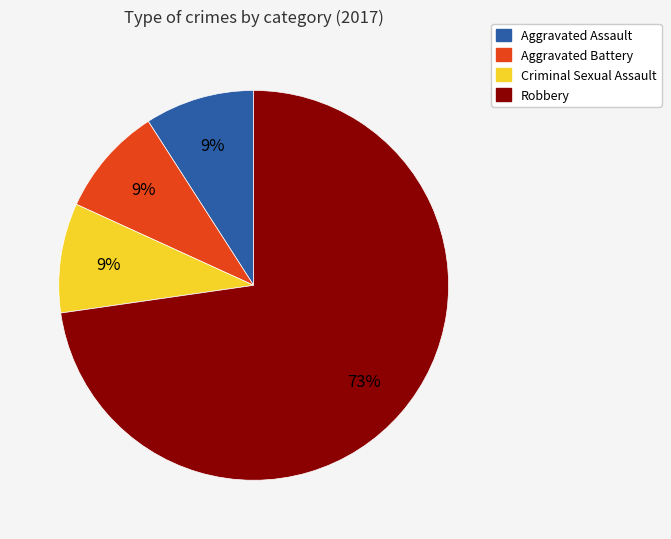

Is it true that Aggravated Assault is 1% of the pie?

False